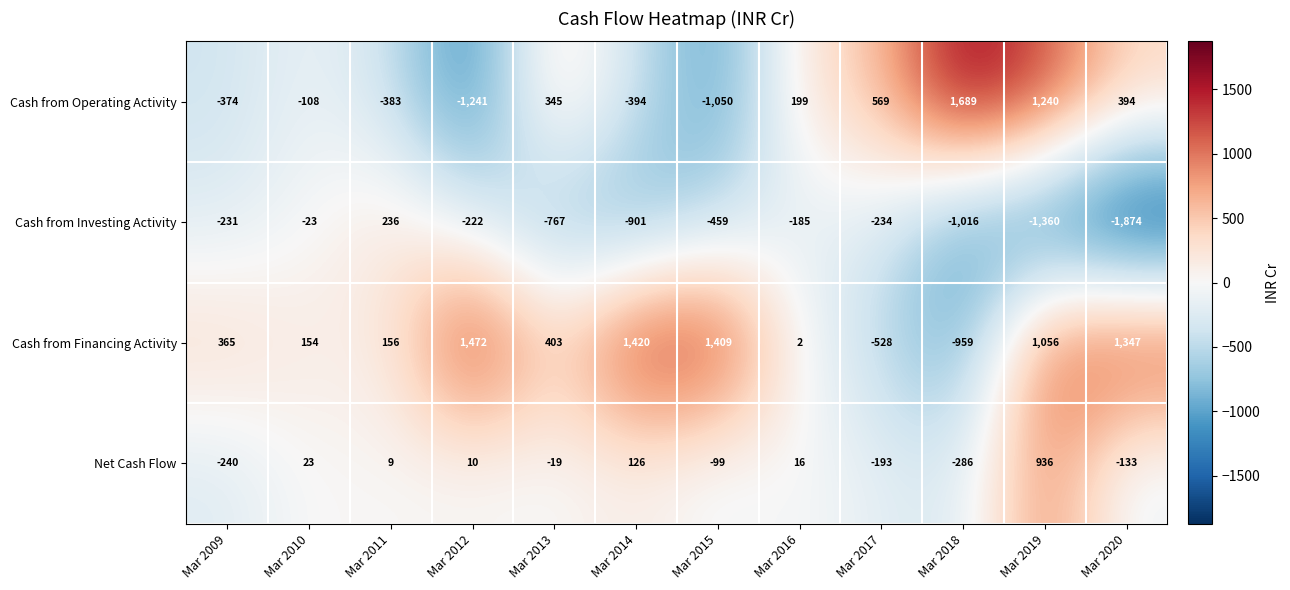

What is the sum of the Cash from Investing Activity values at Mar 2018 and Mar 2019?

-2376